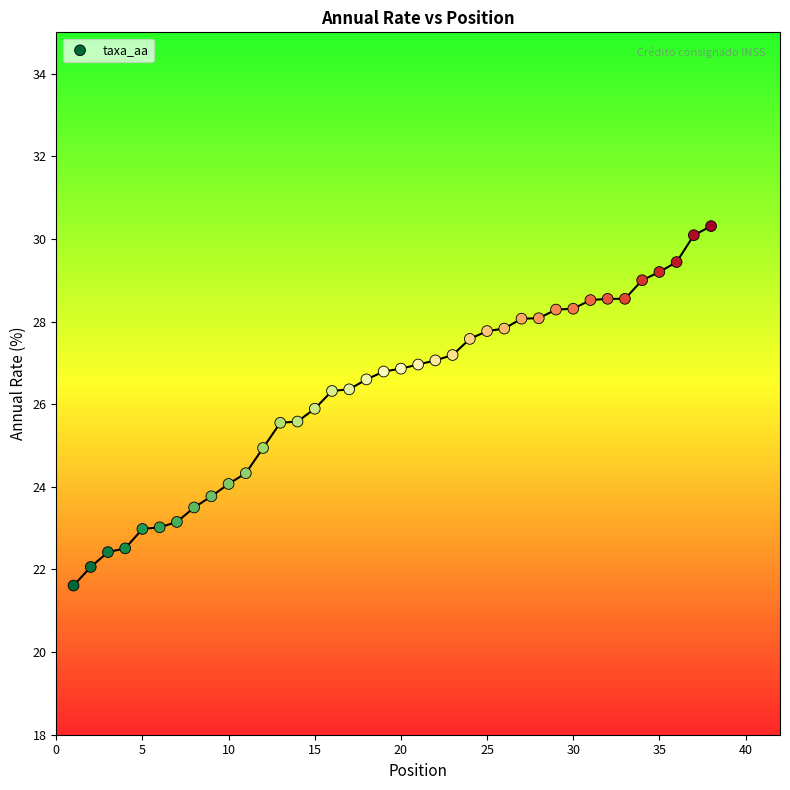

What is the range of X values (max minus min)?

37.0